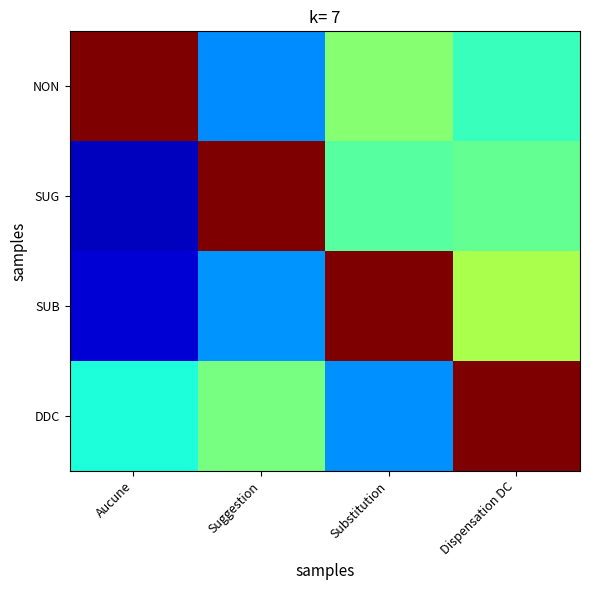

Reading left to right, transcribe all the data shown in this chart.

NON: Aucune=1.0	Suggestion=0.3	Substitution=0.5	Dispensation DC=0.4
SUG: Aucune=0.1	Suggestion=1.0	Substitution=0.5	Dispensation DC=0.5
SUB: Aucune=0.1	Suggestion=0.3	Substitution=1.0	Dispensation DC=0.6
DDC: Aucune=0.4	Suggestion=0.5	Substitution=0.3	Dispensation DC=1.0